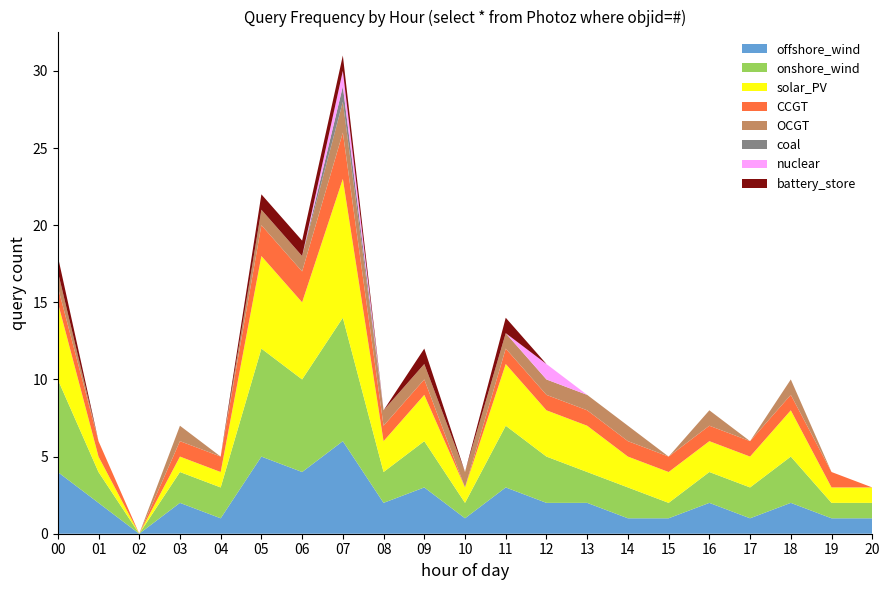

Reading left to right, extract all data points from this chart.

00:00=18	01:00=6	02:00=0	03:00=7	04:00=5	05:00=22	06:00=19	07:00=31	08:00=8	09:00=12	10:00=4	11:00=14	12:00=11	13:00=9	14:00=7	15:00=5	16:00=8	17:00=6	18:00=10	19:00=4	20:00=3